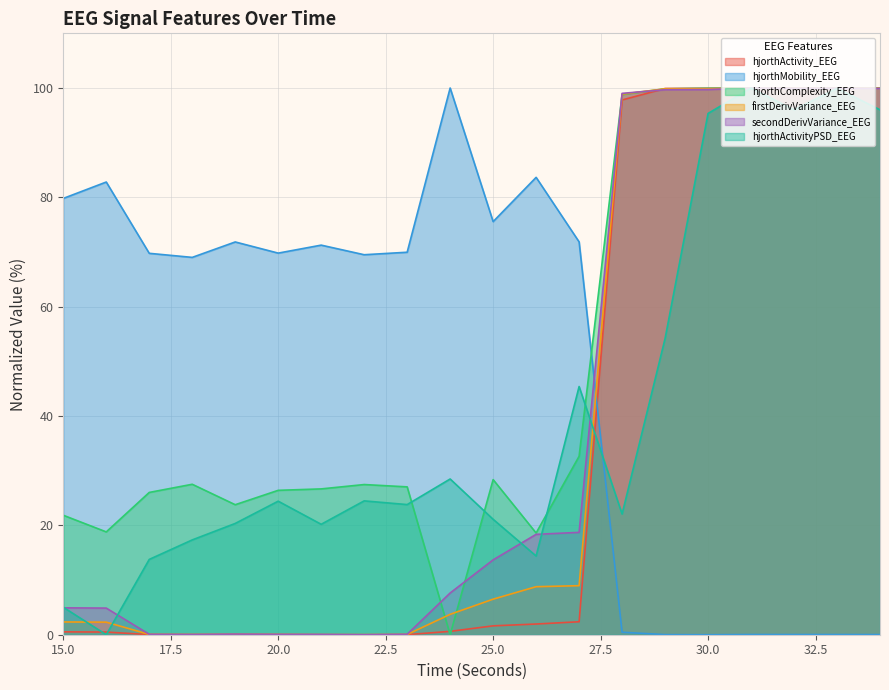

At which category is the sum across all series the highest?

31